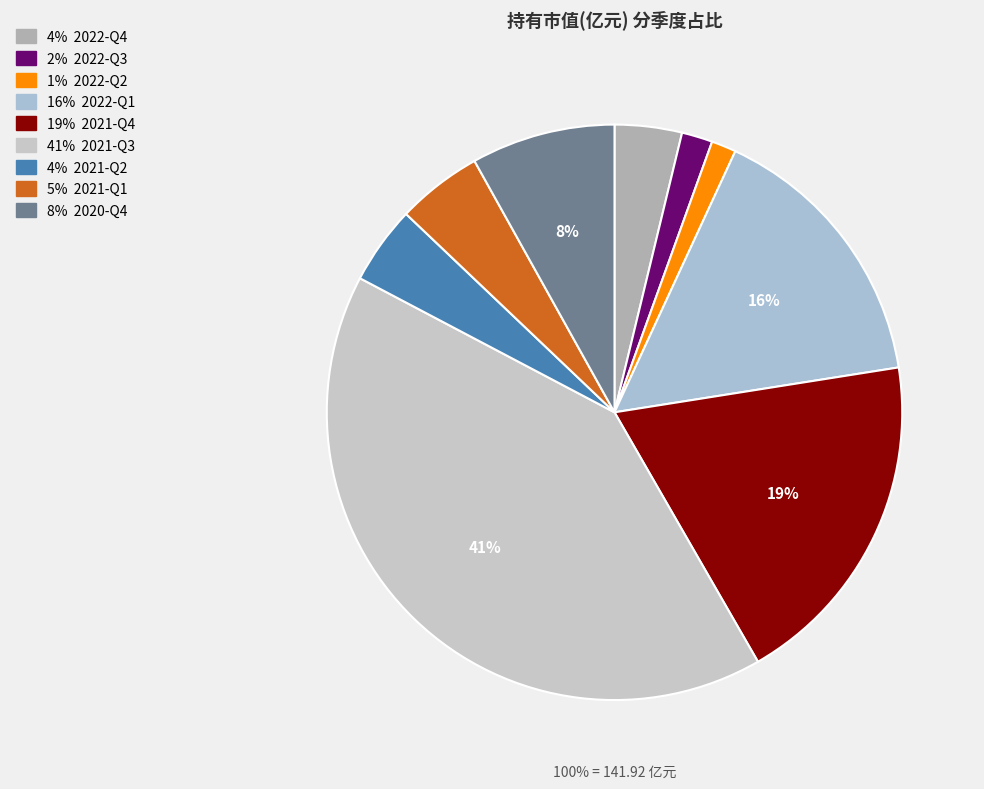

How many segments does this pie chart have?

9